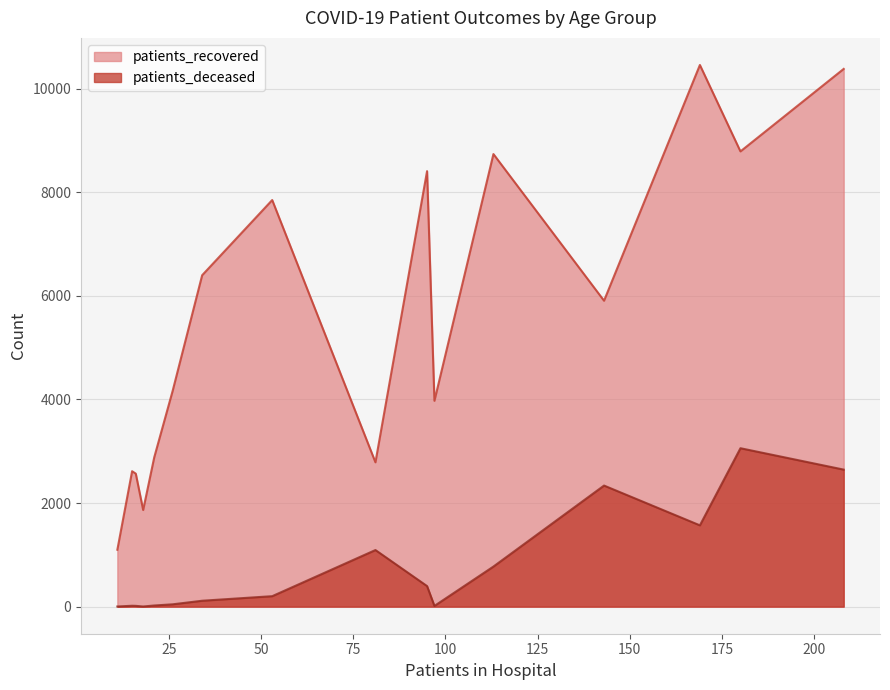

What is the difference between the maximum and minimum values in the patients_deceased series?

3056